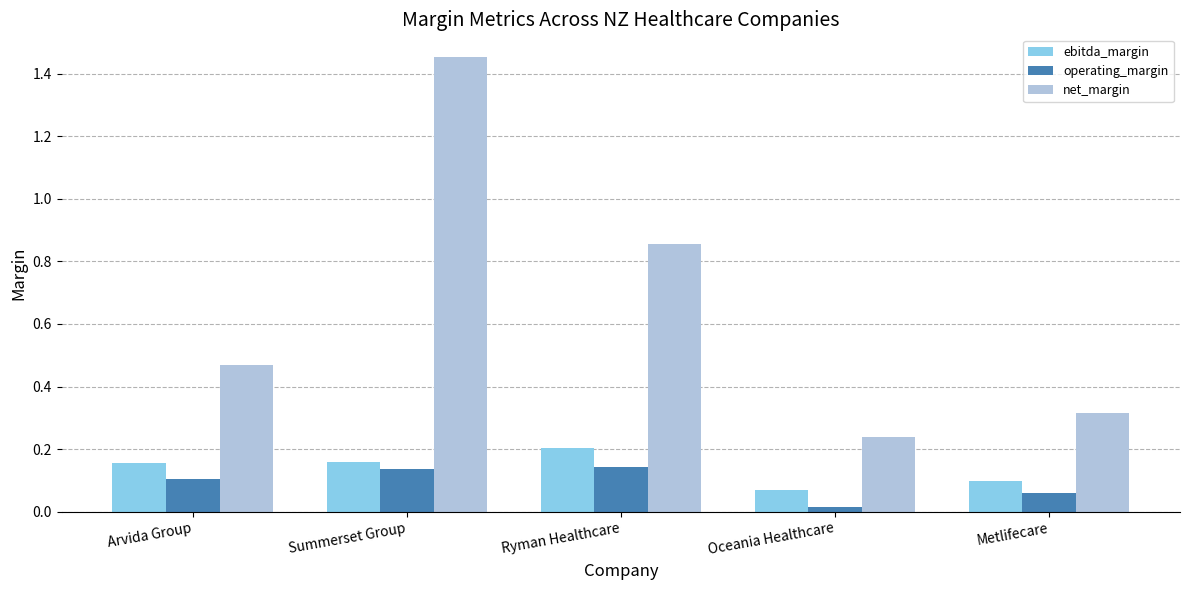

Which label corresponds to the smallest value in the chart?

Oceania Healthcare